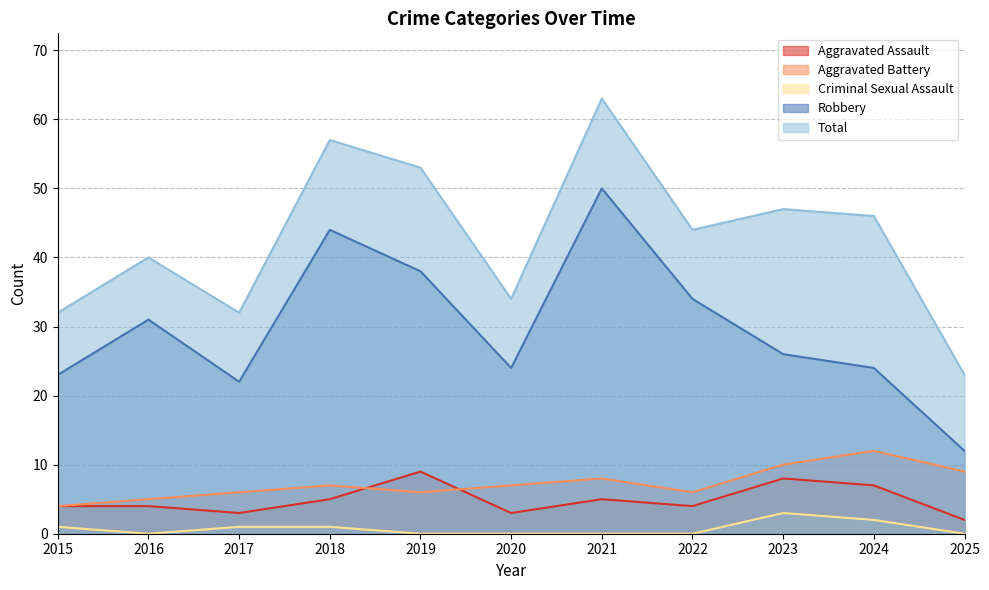

At which category is the sum across all series the highest?

2021